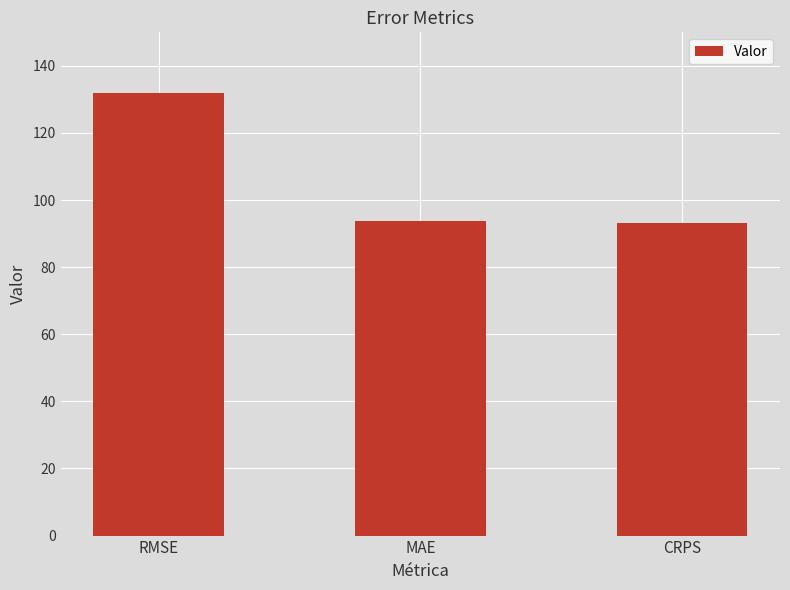

What is the ratio of the value at MAE to the value at RMSE?

0.7